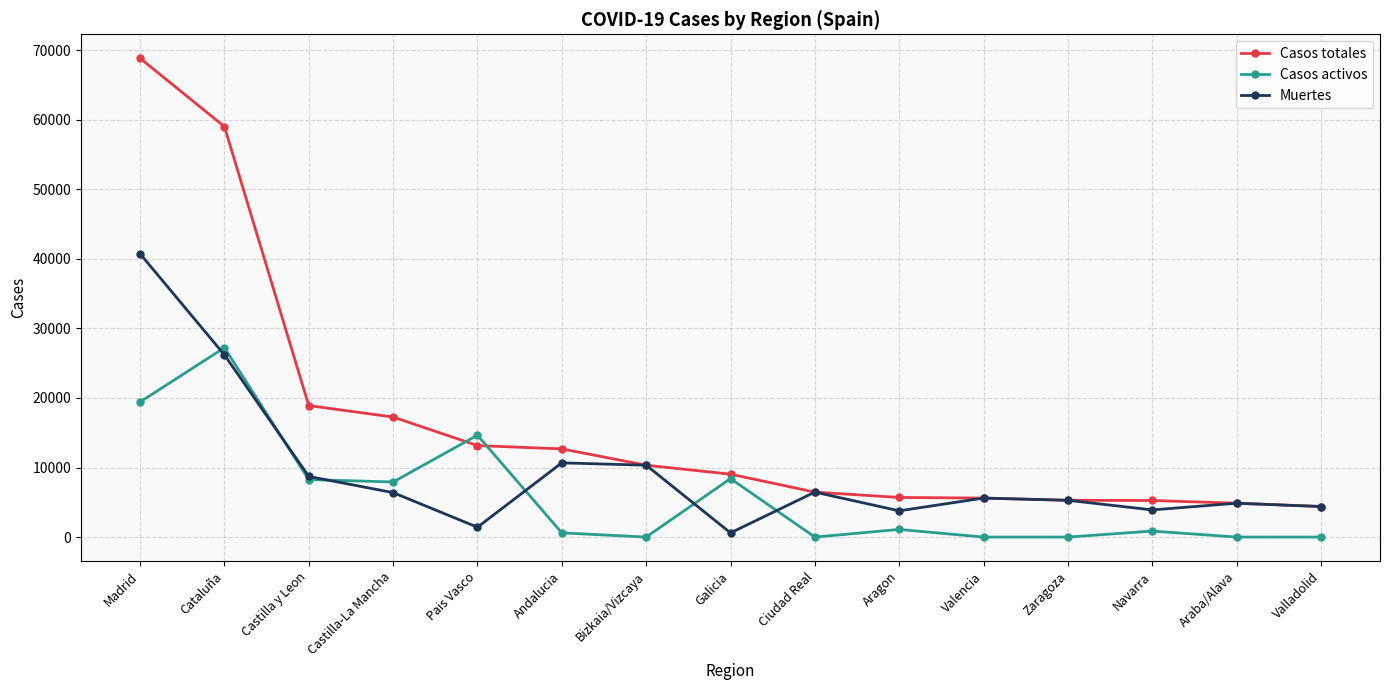

What is the value of the Muertes point at the 1st from the left?

40736